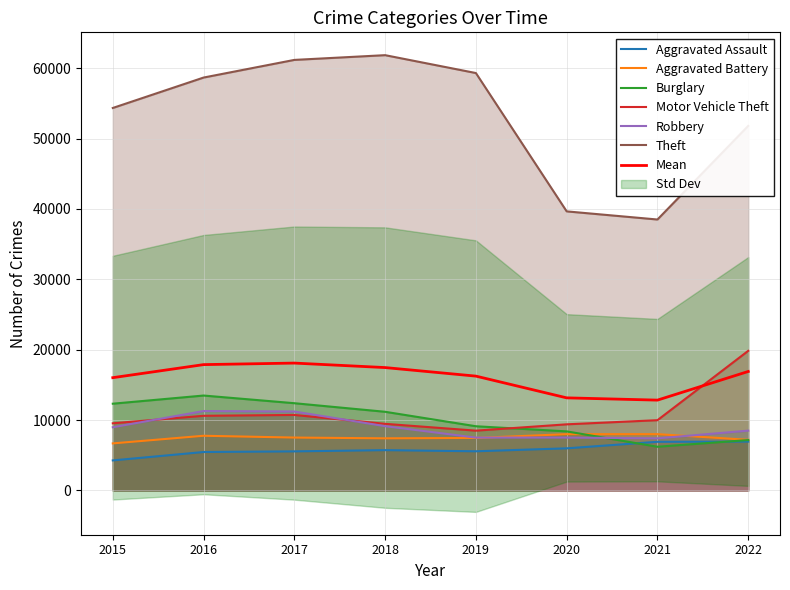

What is the value of the Theft point at the 8th from the left?

51796